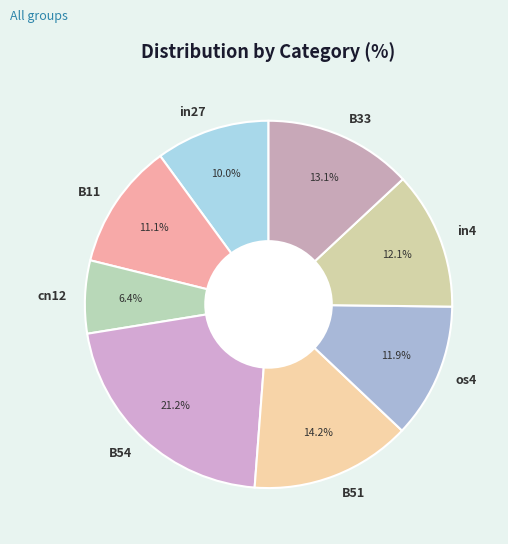

Count the number of slices in the pie.

8